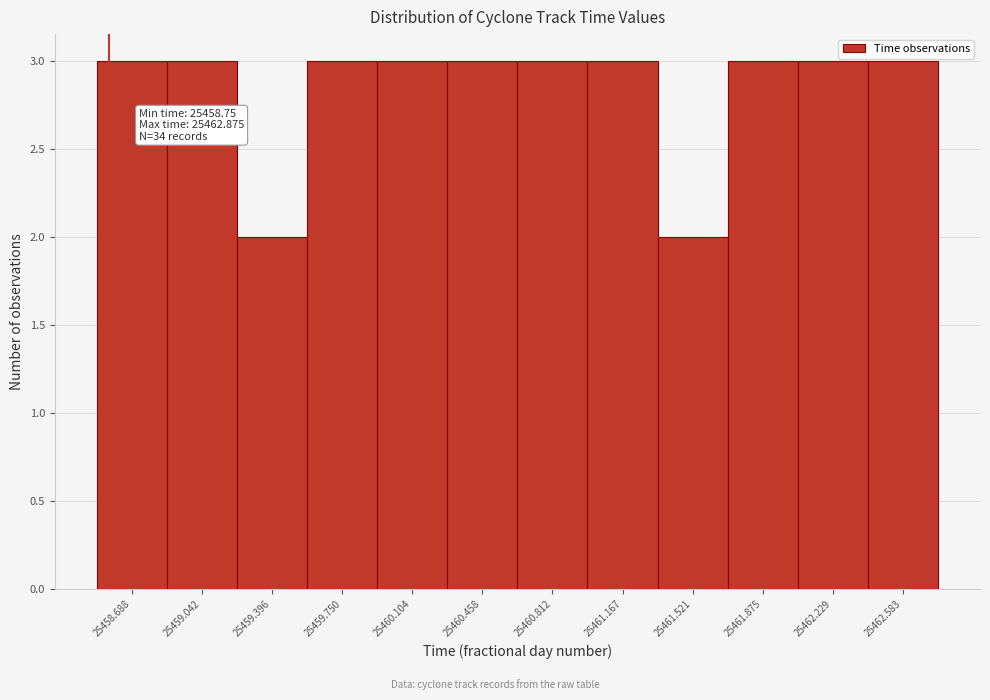

Reading right to left, transcribe all the data shown in this chart.

25462.583=3	25462.229=3	25461.875=3	25461.521=2	25461.167=3	25460.812=3	25460.458=3	25460.104=3	25459.750=3	25459.396=2	25459.042=3	25458.688=3